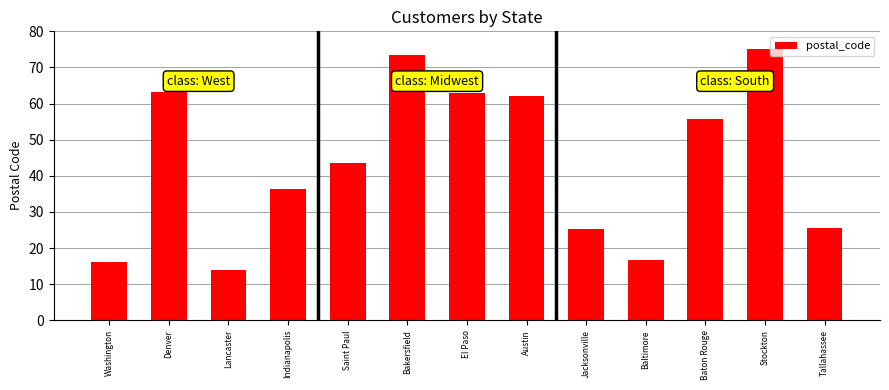

True or false: the data shows 20.3 at Lancaster.

False